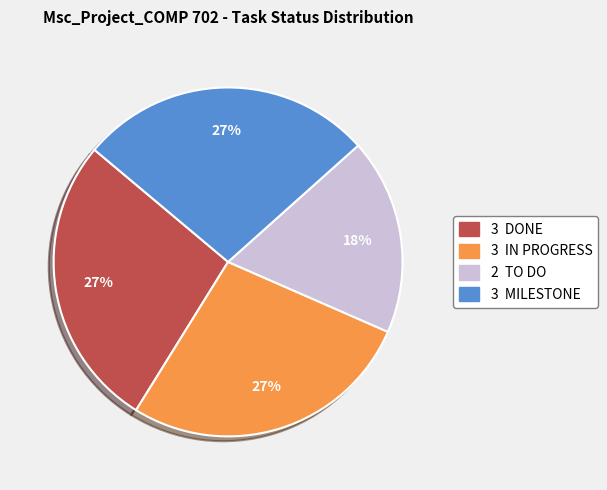

Does any single category account for the majority?

No